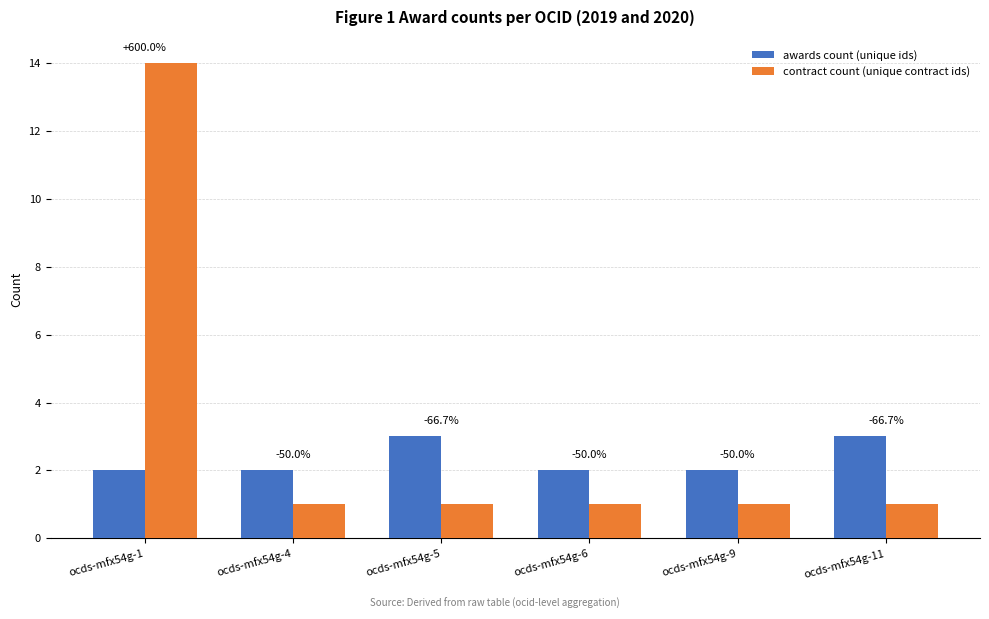

What are all the series names shown in the legend?

awards count (unique ids), contract count (unique contract ids)